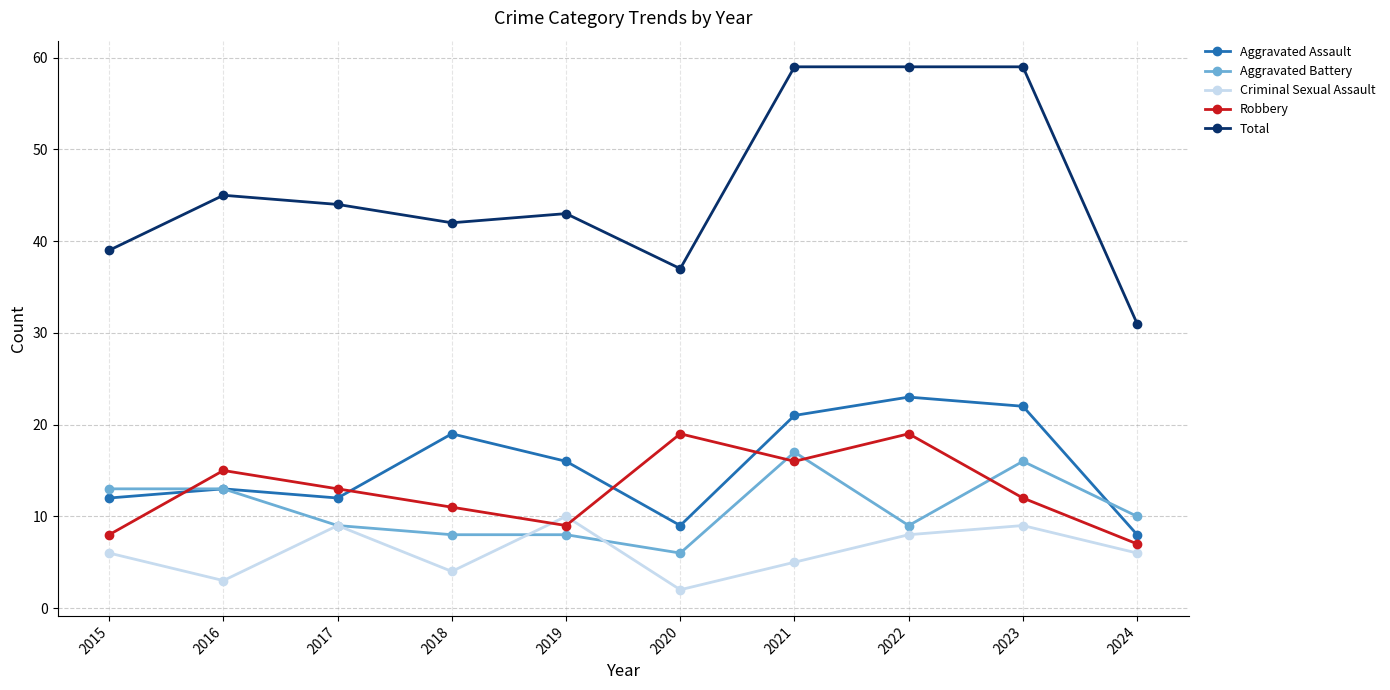

What is the average value of the Aggravated Battery series?

11